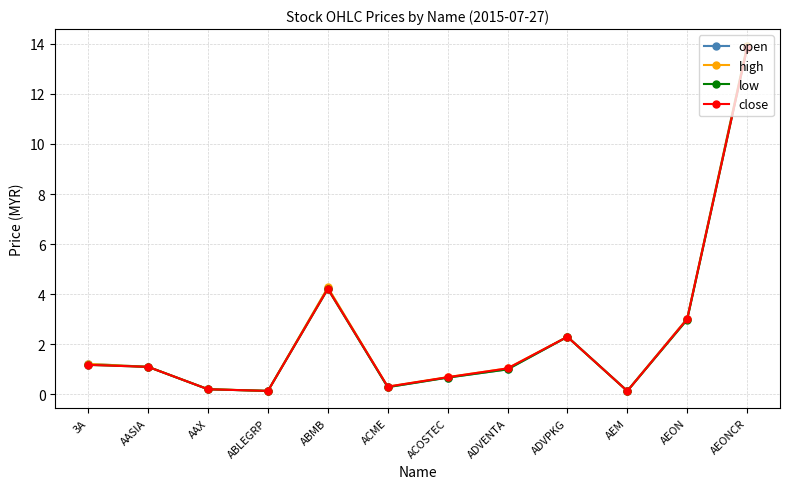

What is the label of the 11th point from the left?

AEON